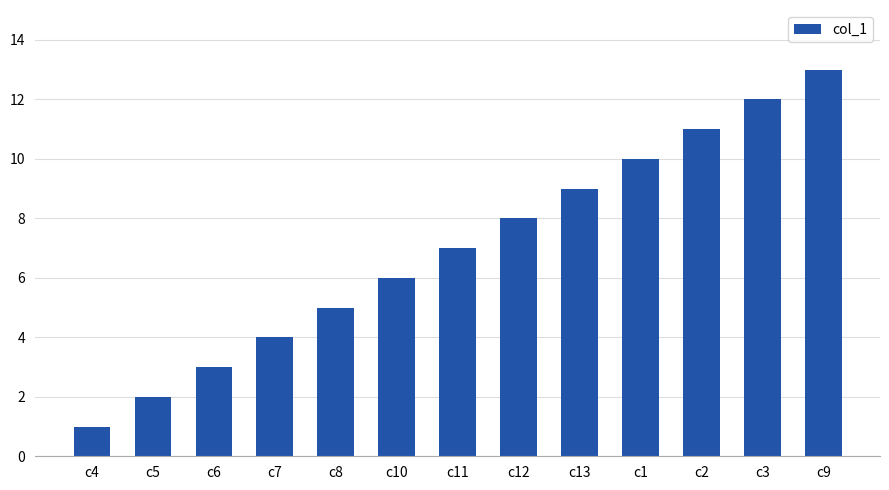

Reading left to right, extract all data points from this chart.

1	2	3	4	5	6	7	8	9	10	11	12	13